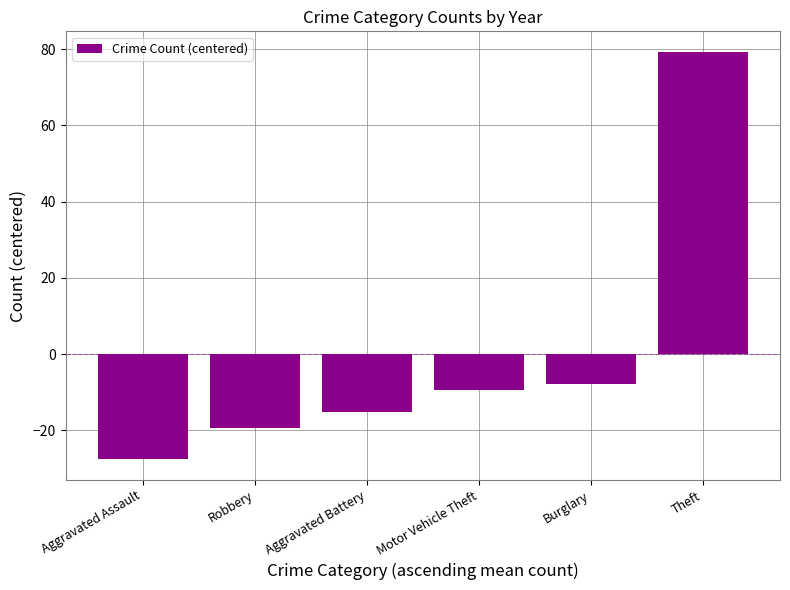

Are the bars grouped side by side (vs. stacked)?

No